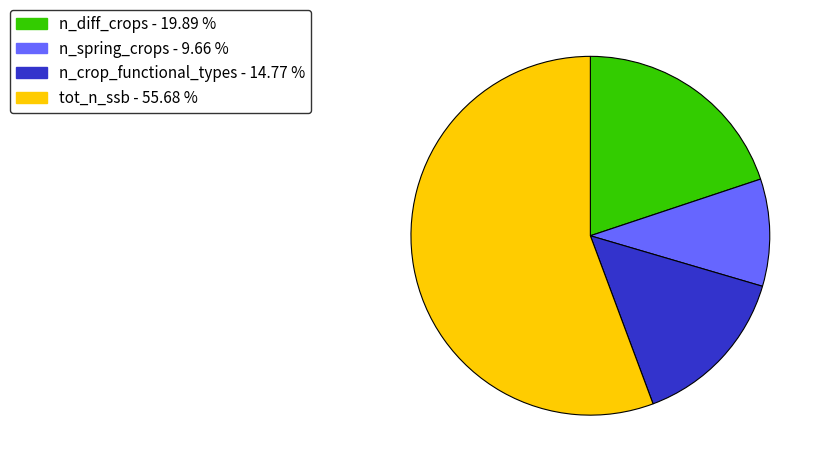

What is the largest slice in the pie chart?

tot_n_ssb - 55.68 %